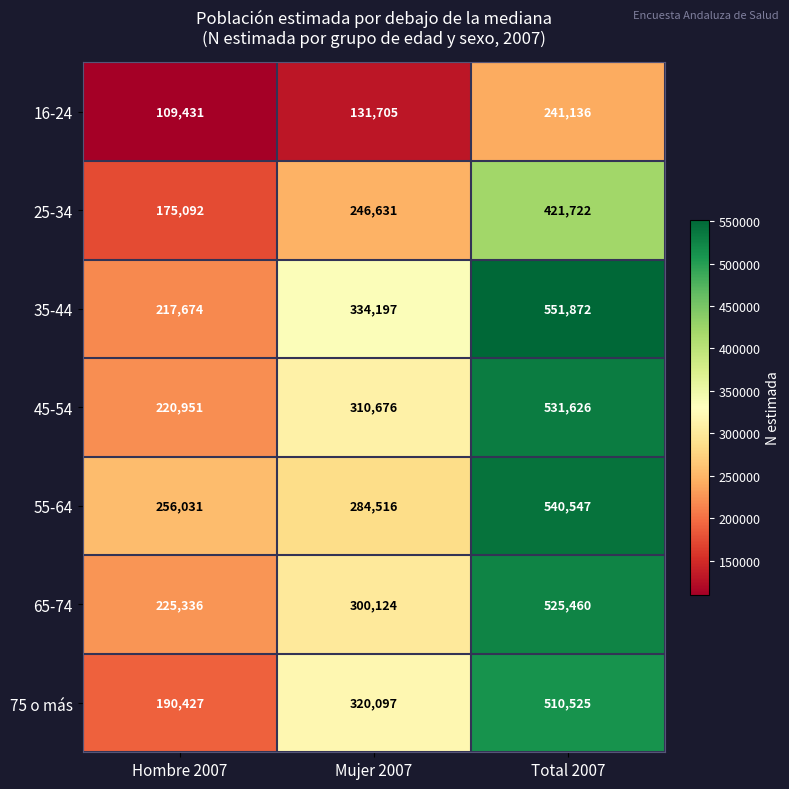

How many data points does each series have?

3